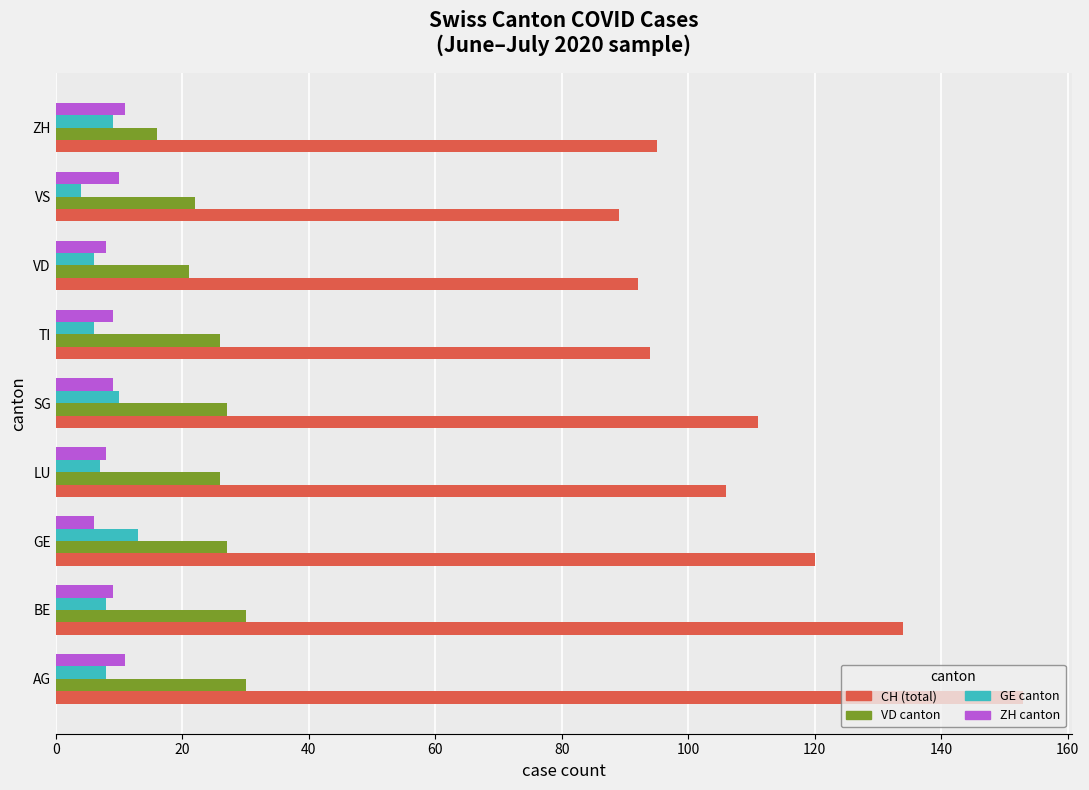

Which series has the widest spread of values?

CH (total)